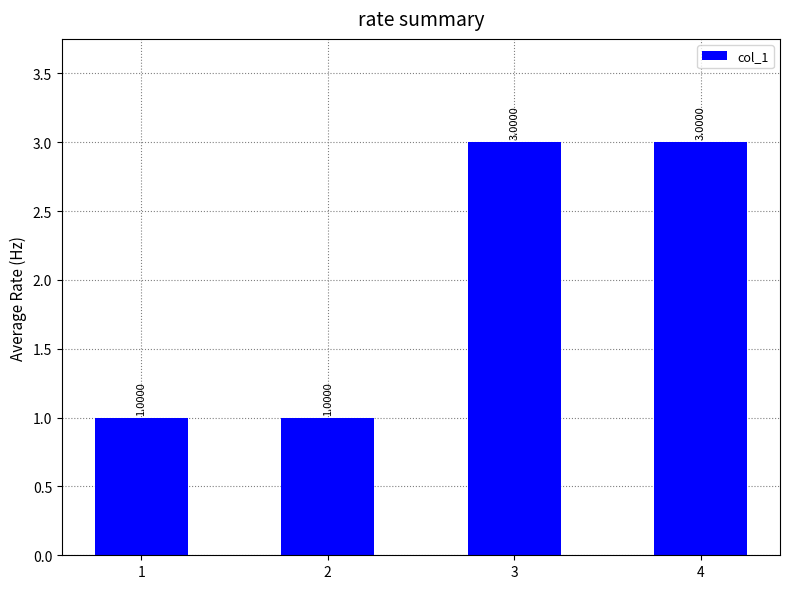

Reading left to right, transcribe all the data shown in this chart.

1	1	3	3